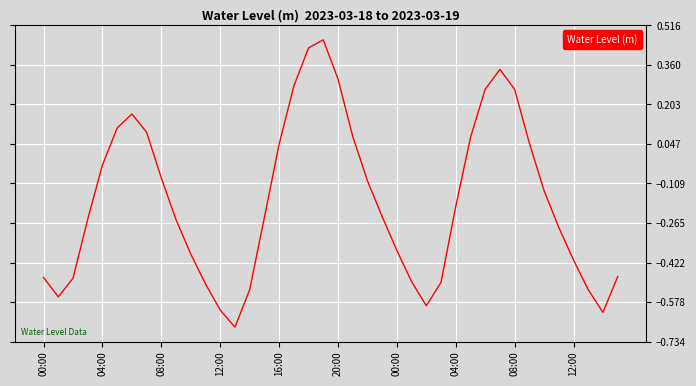

What is the difference between the maximum and minimum values?

1.1